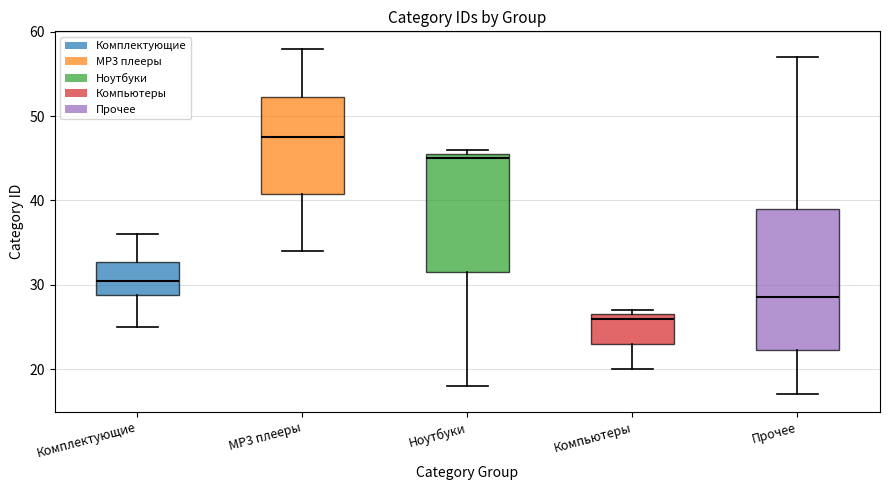

Reading left to right, transcribe this box plot: for each box, give where its median line is, the range the box spans, and where its two whiskers end, as read against the y-axis. The values are not printed on the chart, so give them approximately, as read against the axis.

Комплектующие: median 31, box 29 to 33, whiskers 25 to 36
MP3 плееры: median 48, box 41 to 52, whiskers 34 to 58
Ноутбуки: median 45, box 32 to 46, whiskers 18 to 46 (just above the box's upper edge)
Компьютеры: median 26, box 23 to 27, whiskers 20 to 27 (just above the box's upper edge)
Прочее: median 29, box 22 to 39, whiskers 17 to 57